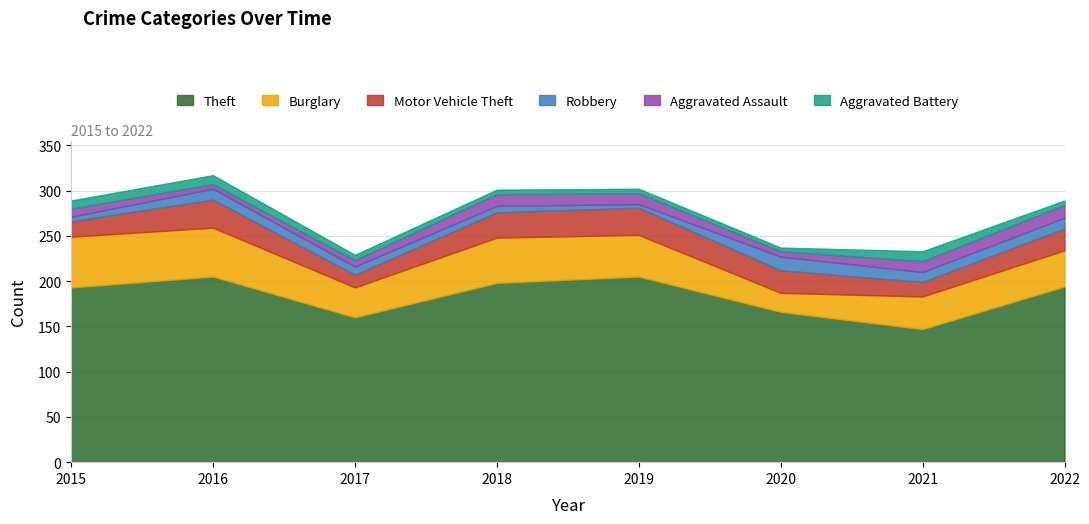

What is the sum of all Theft values?

1468